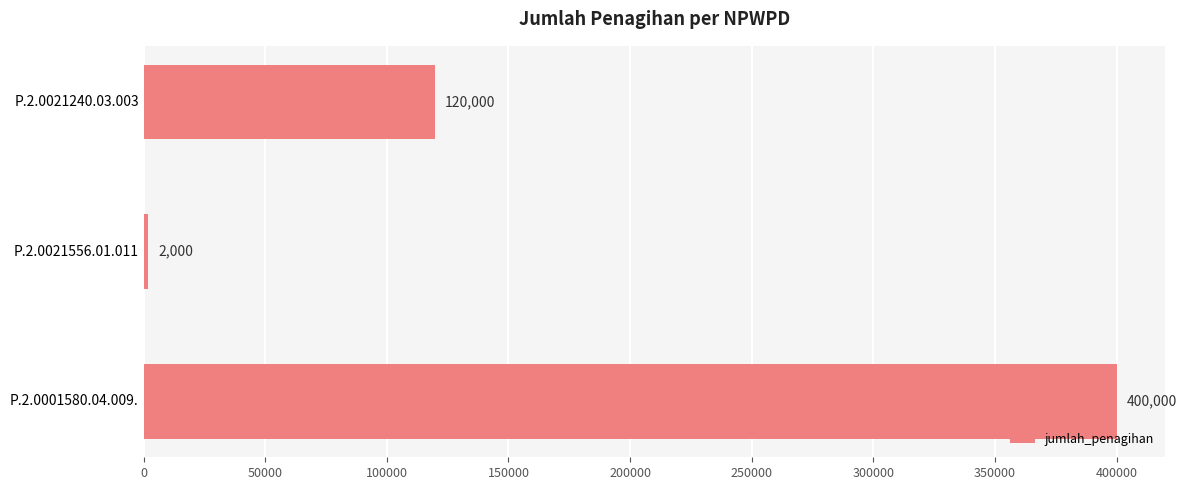

What is the difference between the maximum and minimum values?

398000